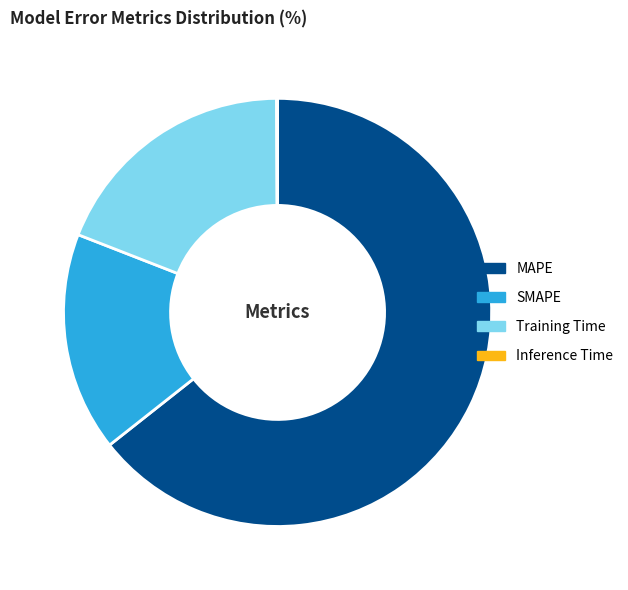

The MAPE slice represents 71% of the pie. True or false?

False